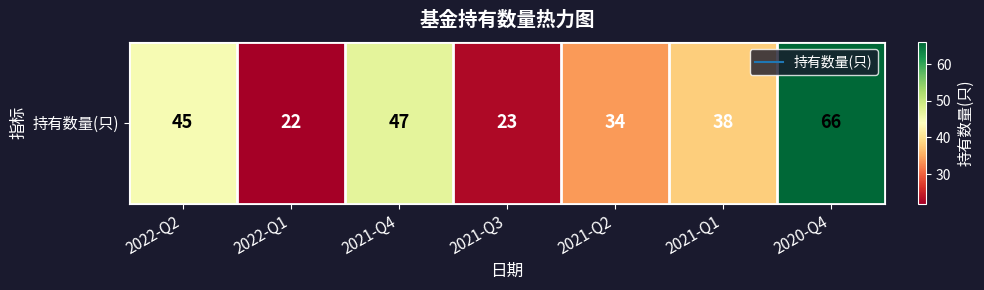

Where does the data first go above 38?

2022-Q2